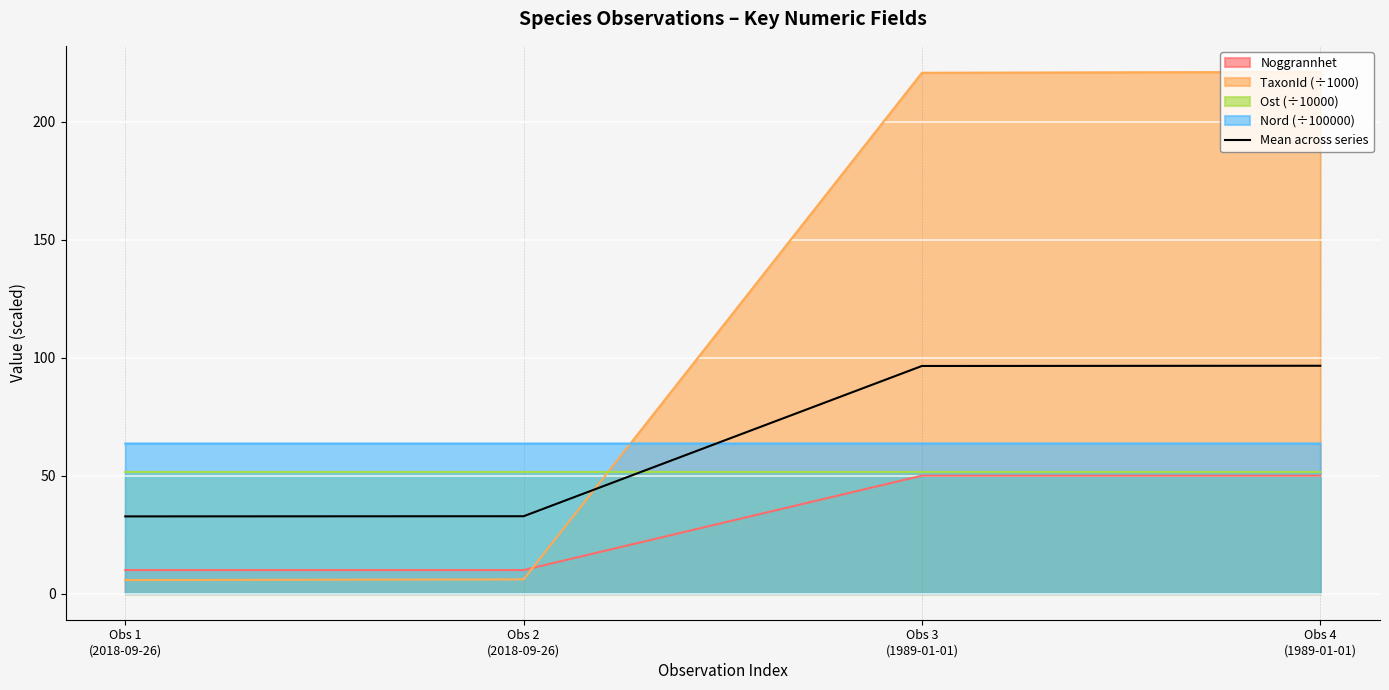

What is the change in value from Obs 1
(2018-09-26) to Obs 3
(1989-01-01)?

+63.8